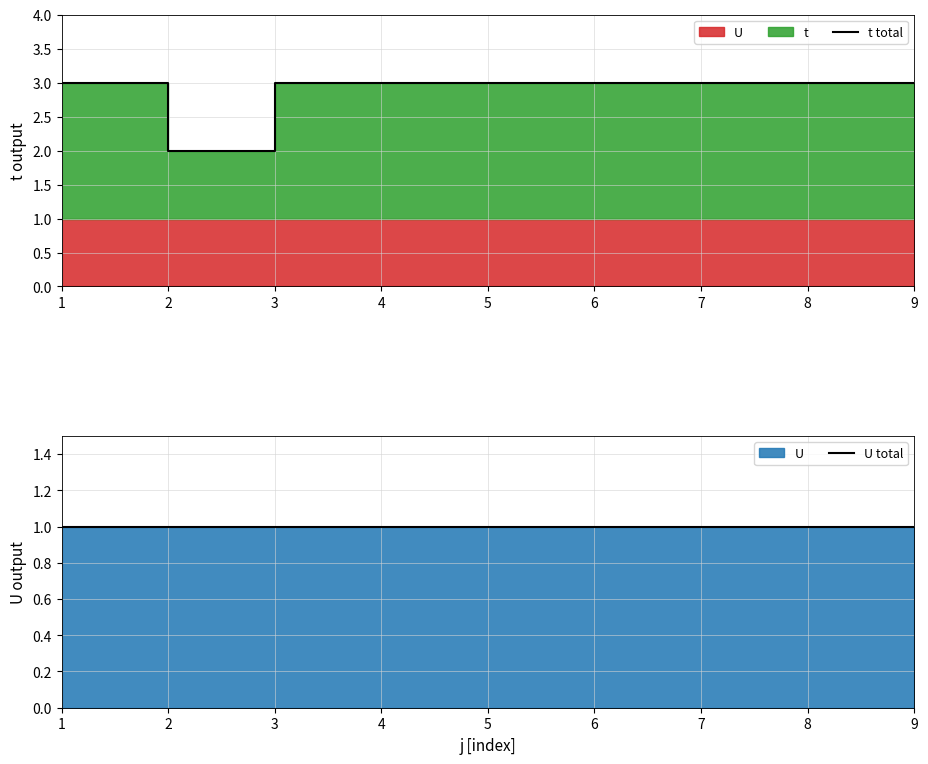

Rank the series by their average value, from lowest to highest.

U total, t total